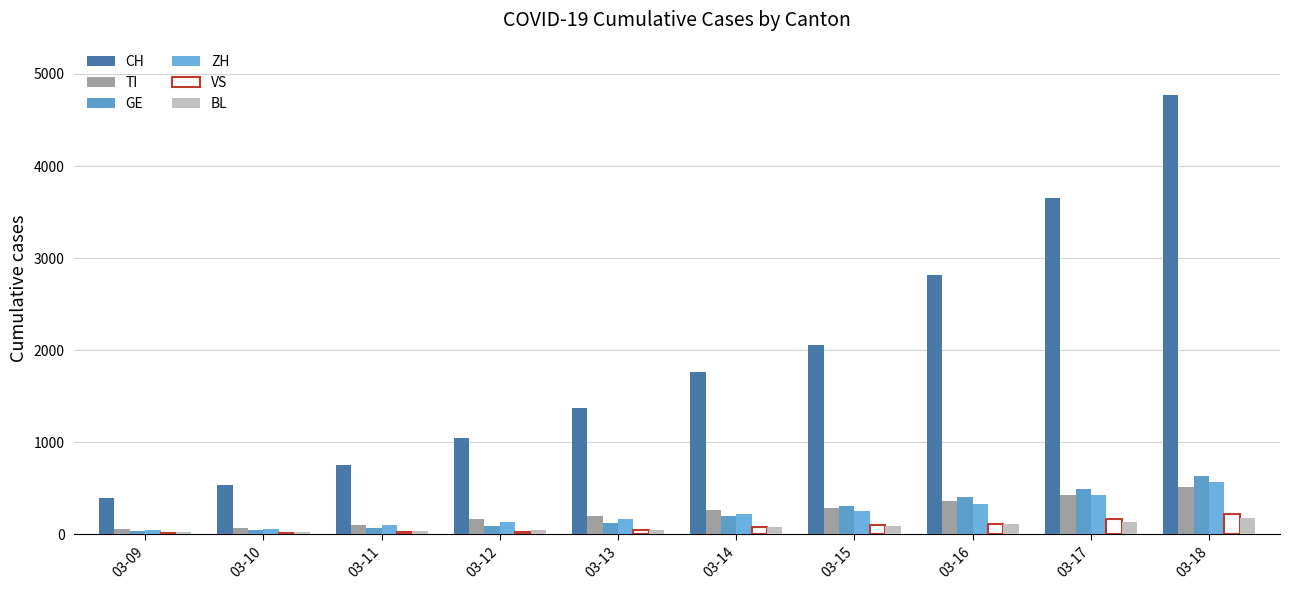

Which series has the widest spread of values?

CH